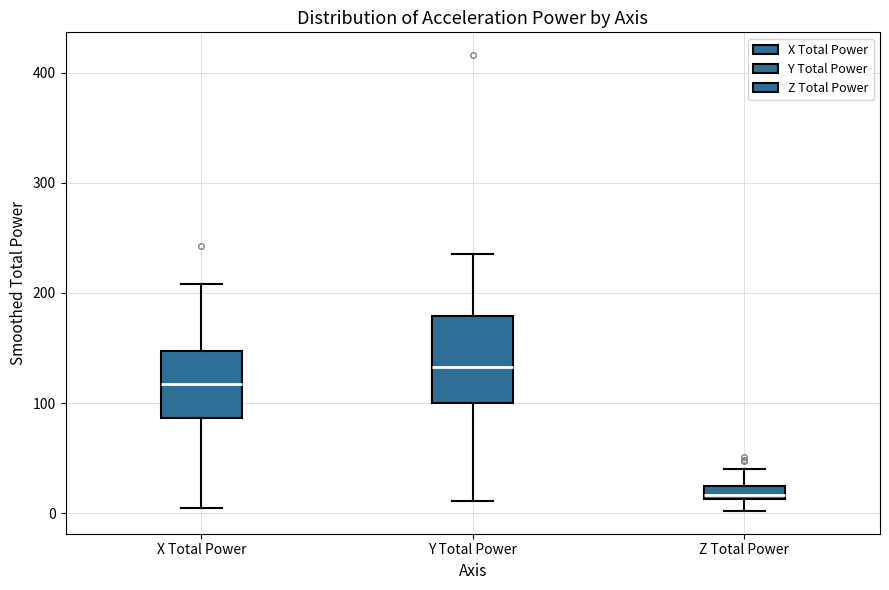

Where is the lower edge of the box for Z Total Power on the y-axis? The values are not printed on the chart, so give them approximately, as read against the axis.

10